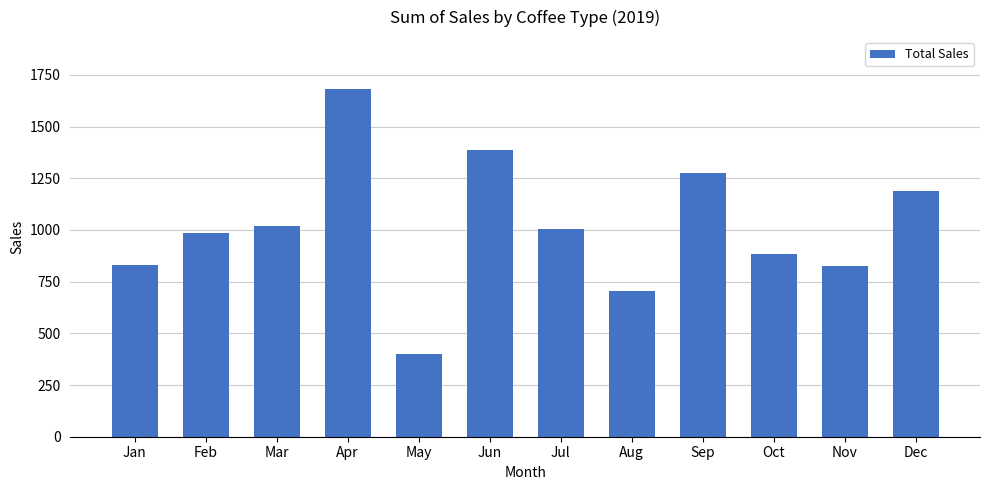

What value does the data have at Aug?

706.3